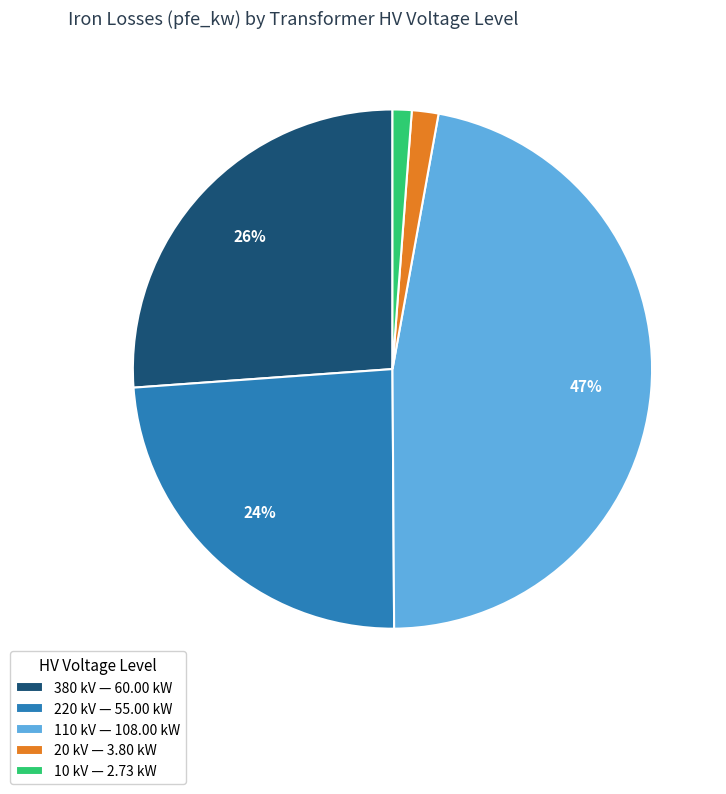

Is there a majority slice in this chart?

No